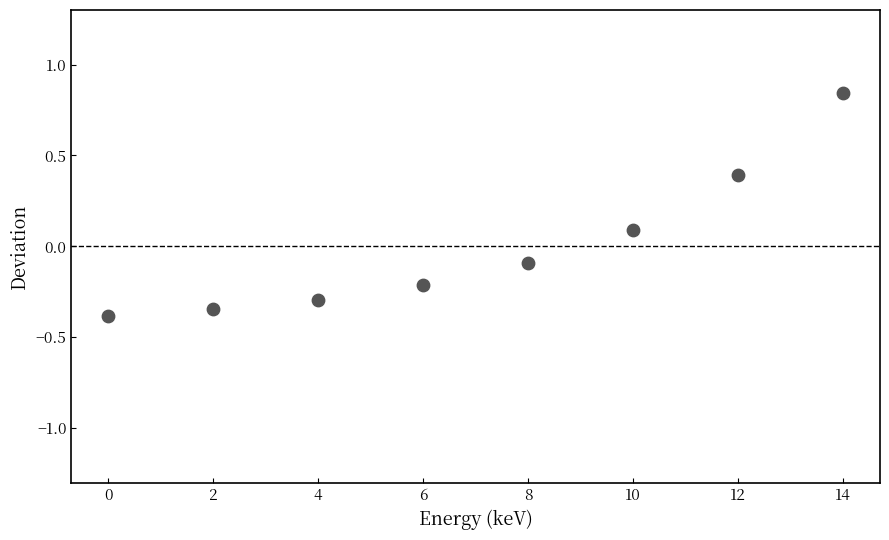

What is the range of Y values (max minus min)?

1.2